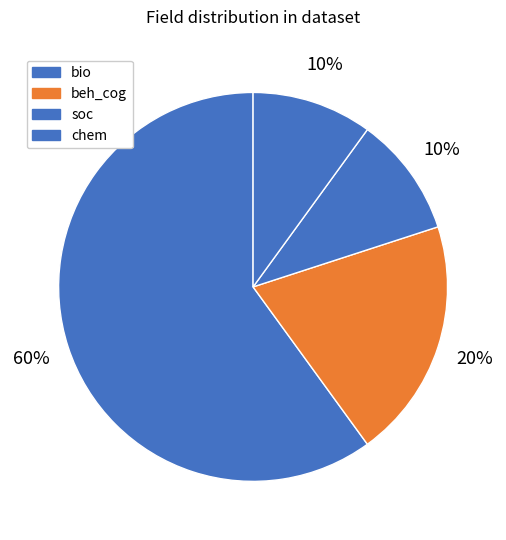

Is it true that soc is 1% of the pie?

False